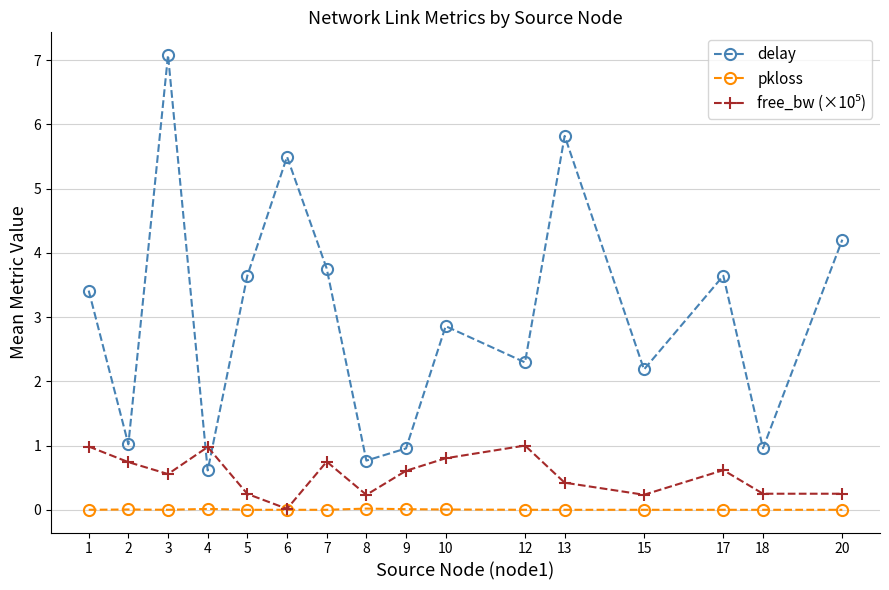

What is the value of the delay point at the 7th from the left?

3.8